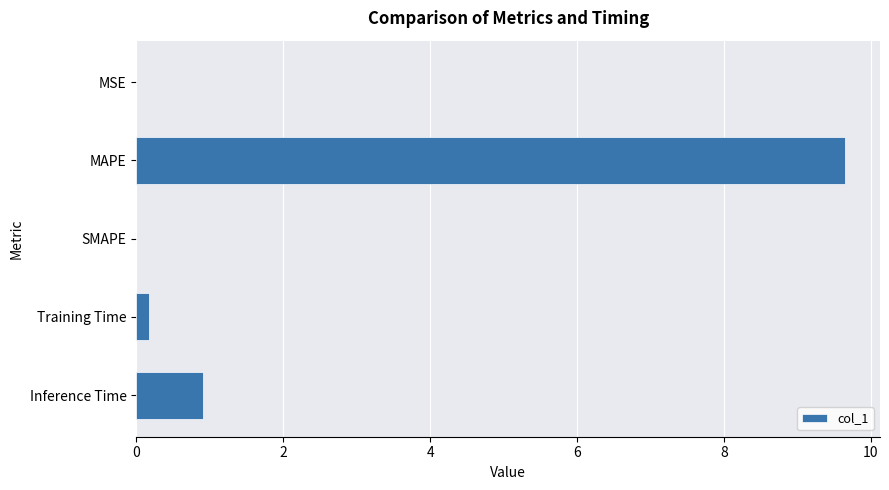

Does the chart contain stacked bars?

No